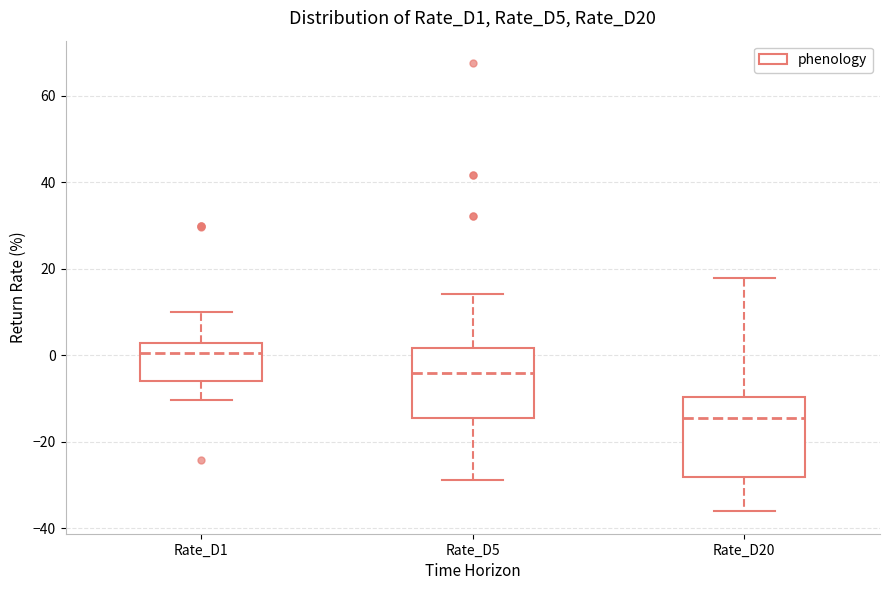

Reading left to right, read every box against the y-axis: the position of its median line, the range the box covers, and the ends of its whiskers. The values are not printed on the chart, so give them approximately, as read against the axis.

Rate_D1: median 0, box -6 to 2, whiskers -10 to 10
Rate_D5: median -4, box -14 to 2, whiskers -28 to 14
Rate_D20: median -14, box -28 to -10, whiskers -36 to 18